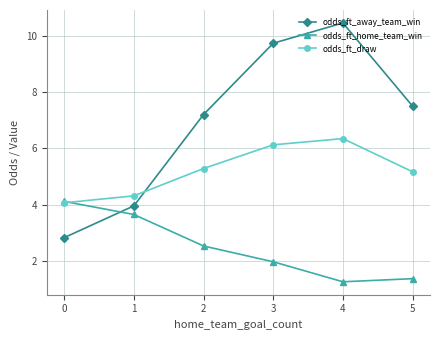

What is the difference between the second highest and second lowest values in the odds_ft_home_team_win series?

2.3